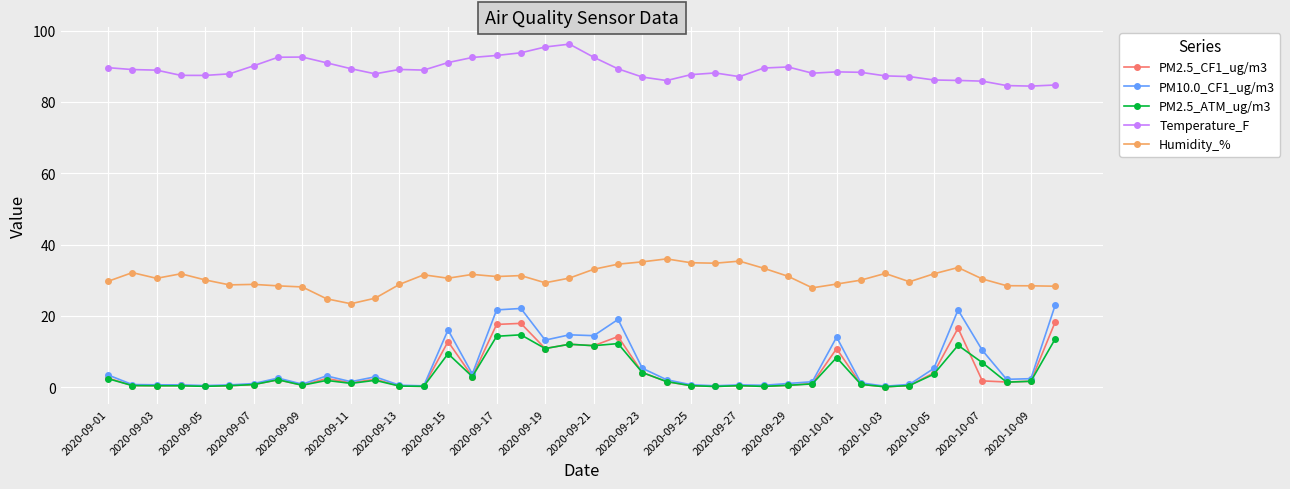

Which series has the largest range (max minus min)?

PM10.0_CF1_ug/m3